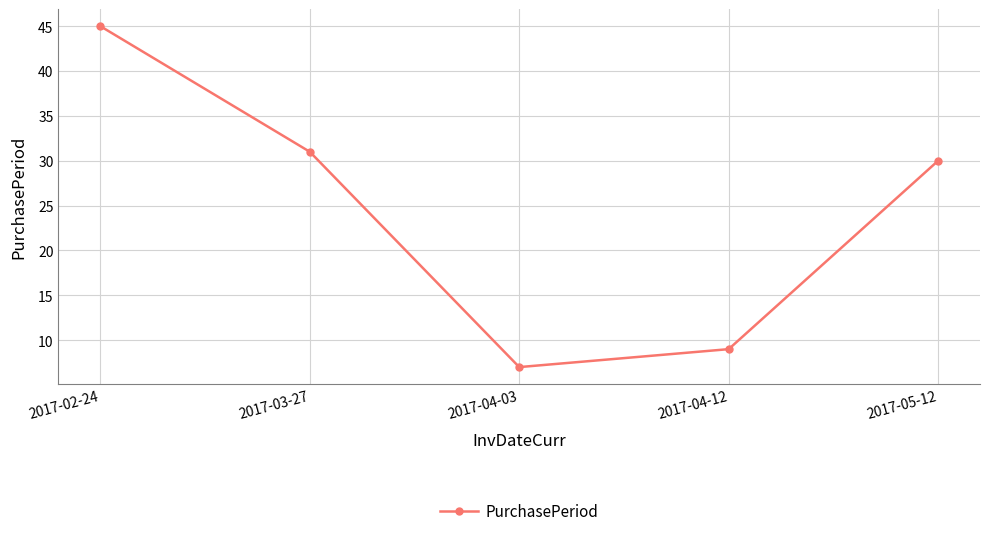

What is the minimum value shown in the chart?

7